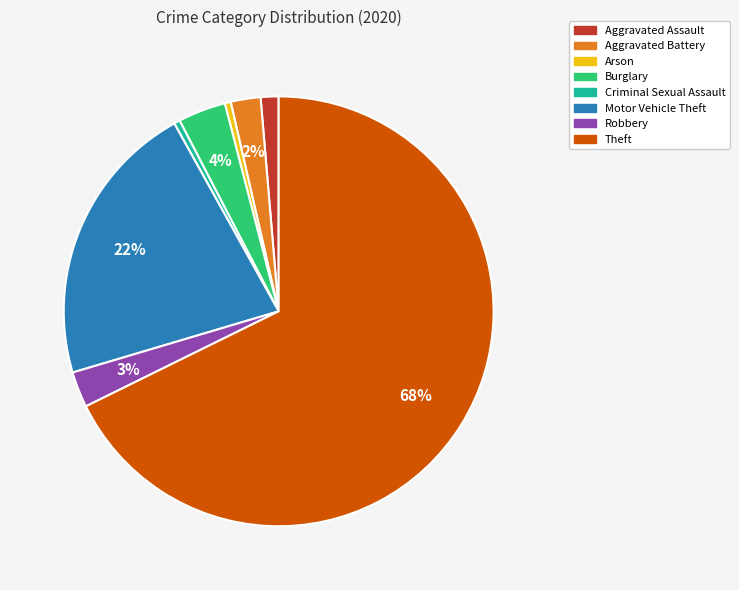

To the nearest percent, what is the difference between the Criminal Sexual Assault and Aggravated Battery slice percentages?

2%